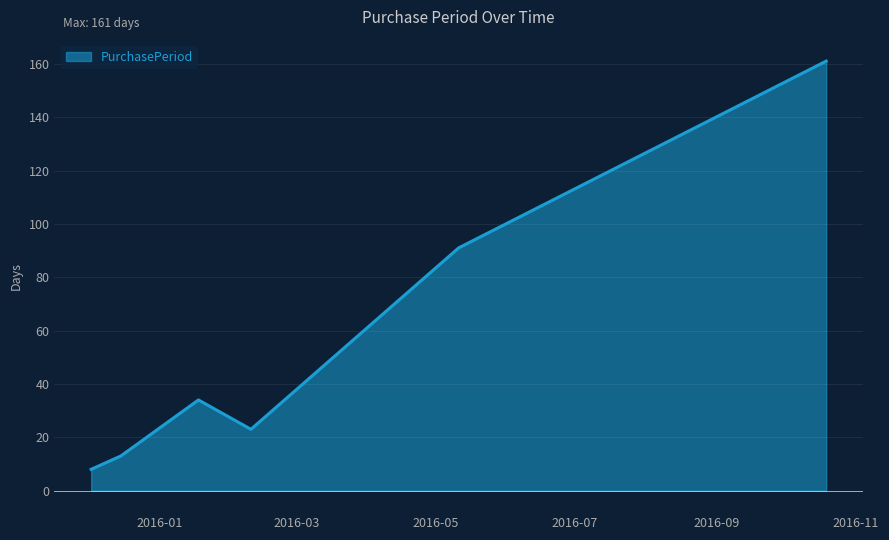

What is the average value?

55